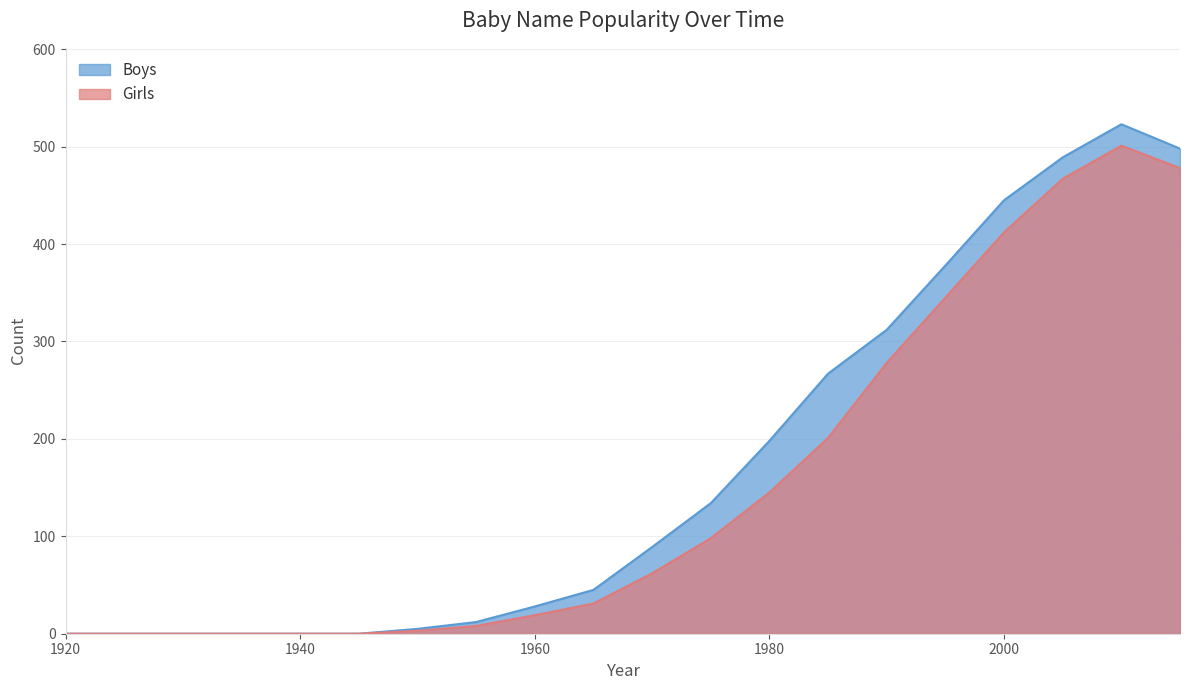

What is the difference between the Boys values at 1940 and 1975?

134